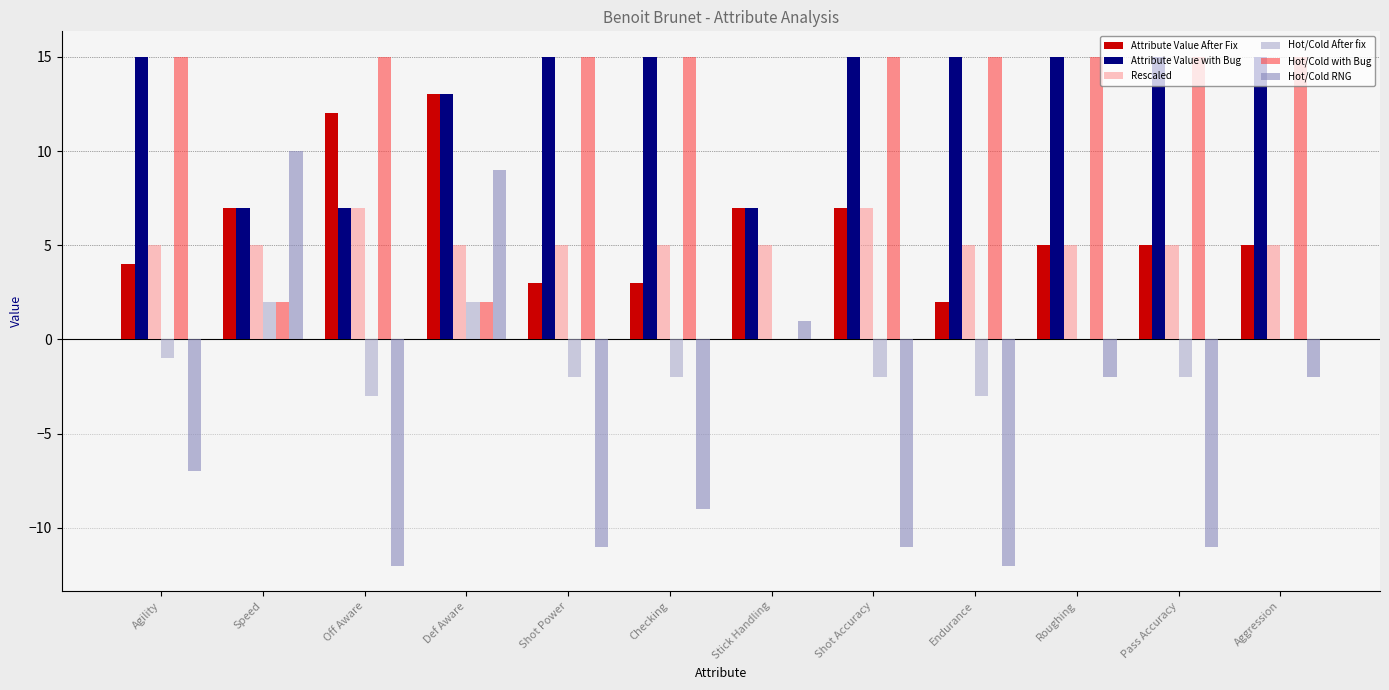

What is the total value across all series at Stick Handling?

20